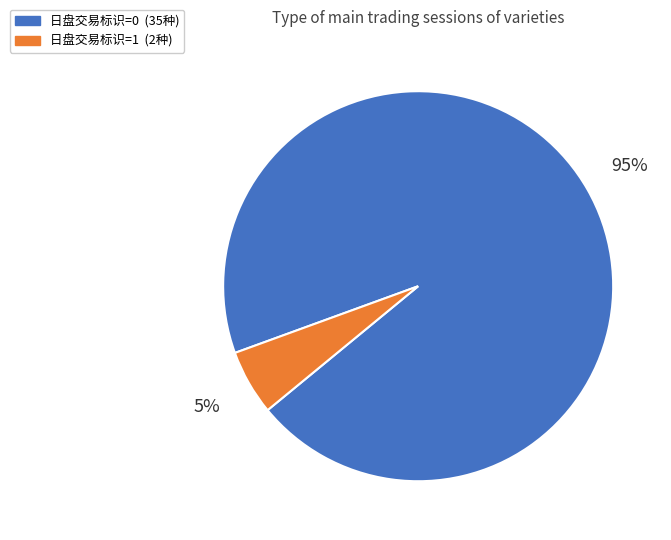

To the nearest percent, what percentage of the pie is 日盘交易标识=1?

5%